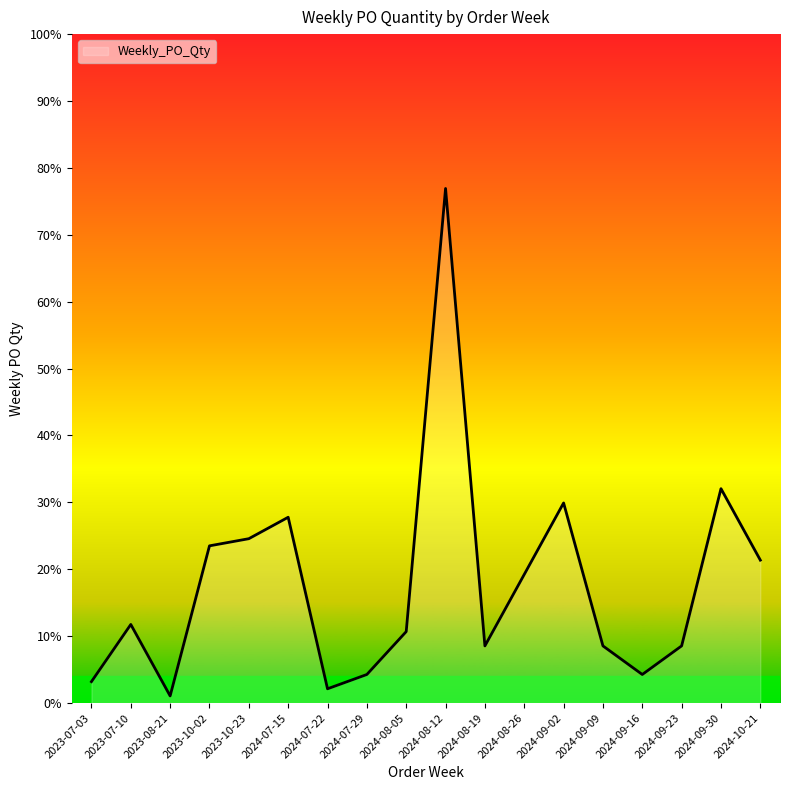

What is the minimum value shown in the chart?

1